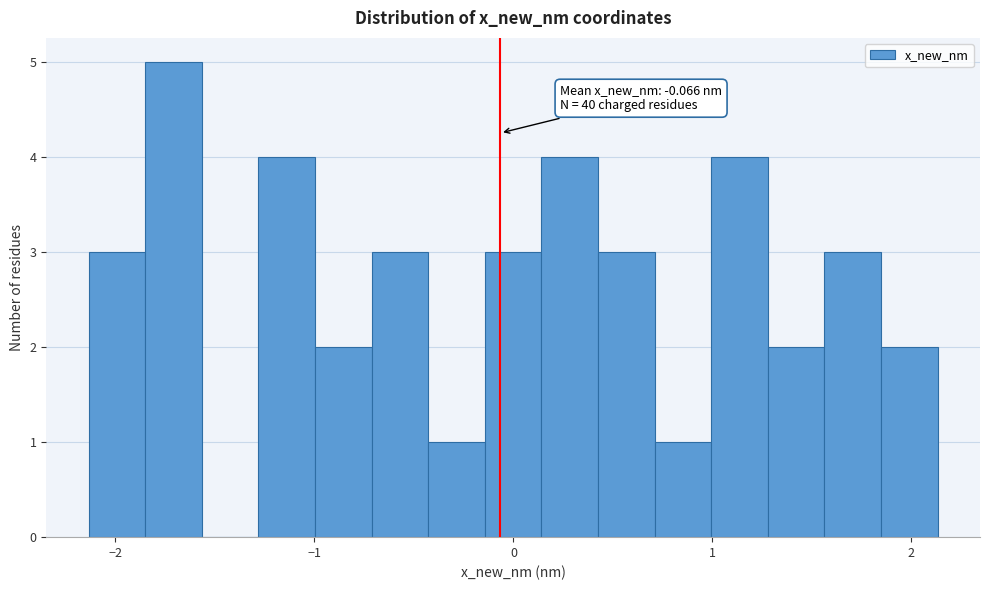

Read against the x-axis, roughly where is the centre of the tallest bar?

-1.7